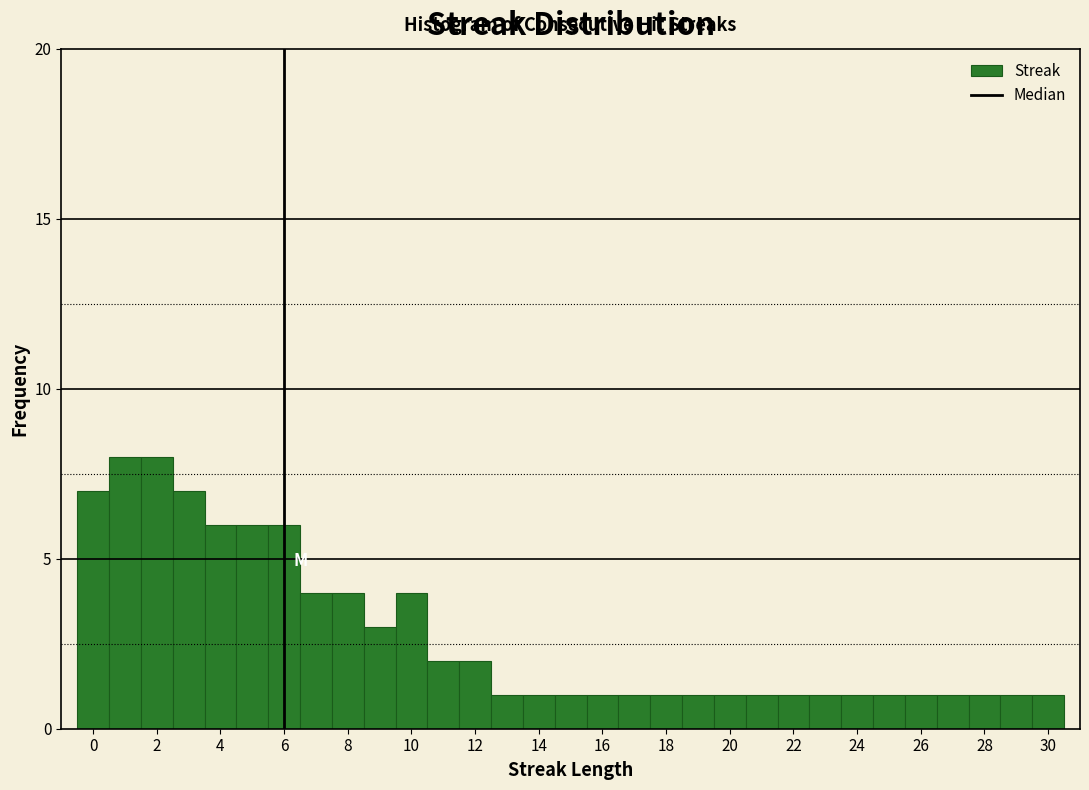

Reading left to right, transcribe this chart: for each bar, give the range it covers on the x-axis and its height. Neither the bar edges nor the heights are printed on the chart, so give them approximately, as read against the axes.

-0.5 to 0.5: 7
0.5 to 1.5: 8
1.5 to 2.5: 8
2.5 to 3.5: 7
3.5 to 4.5: 6
4.5 to 5.5: 6
5.5 to 6.5: 6
6.5 to 7.5: 4
7.5 to 8.5: 4
8.5 to 9.5: 3
9.5 to 10.5: 4
10.5 to 11.5: 2
11.5 to 12.5: 2
12.5 to 13.5: 1
13.5 to 14.5: 1
14.5 to 15.5: 1
15.5 to 16.5: 1
16.5 to 17.5: 1
17.5 to 18.5: 1
18.5 to 19.5: 1
19.5 to 20.5: 1
20.5 to 21.5: 1
21.5 to 22.5: 1
22.5 to 23.5: 1
23.5 to 24.5: 1
24.5 to 25.5: 1
25.5 to 26.5: 1
26.5 to 27.5: 1
27.5 to 28.5: 1
28.5 to 29.5: 1
29.5 to 30.5: 1